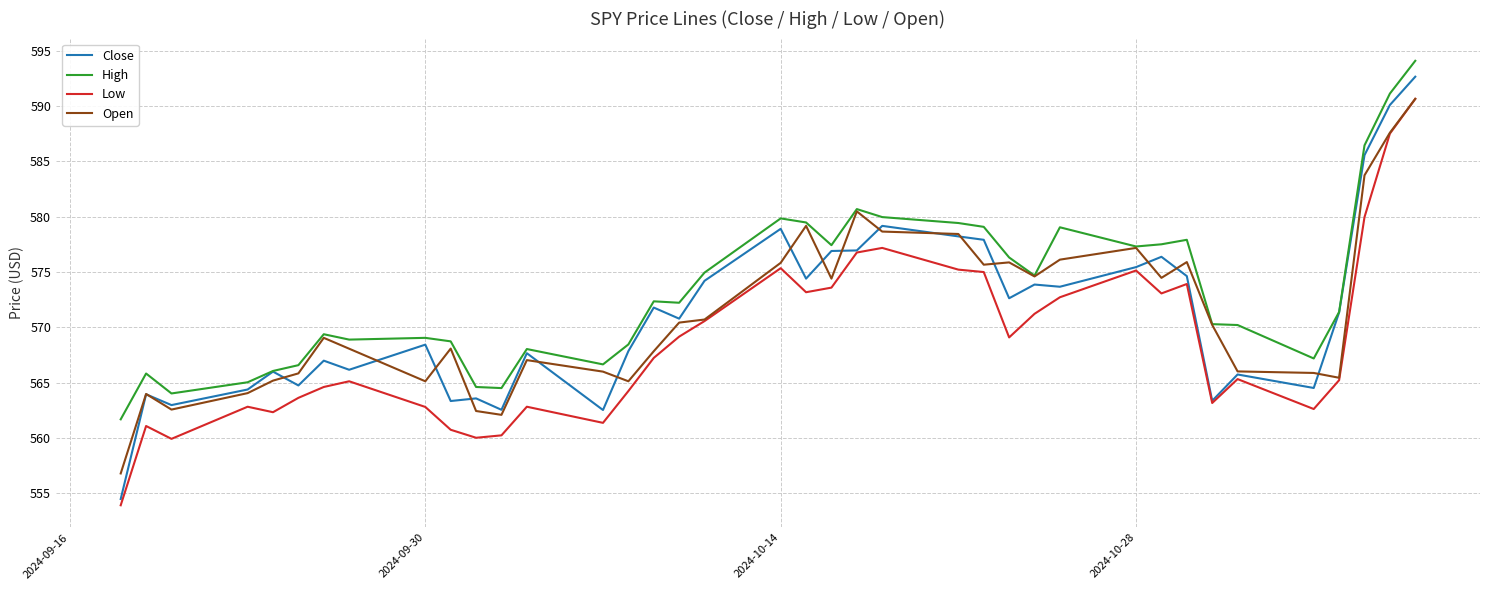

Which series has the widest spread of values?

Close